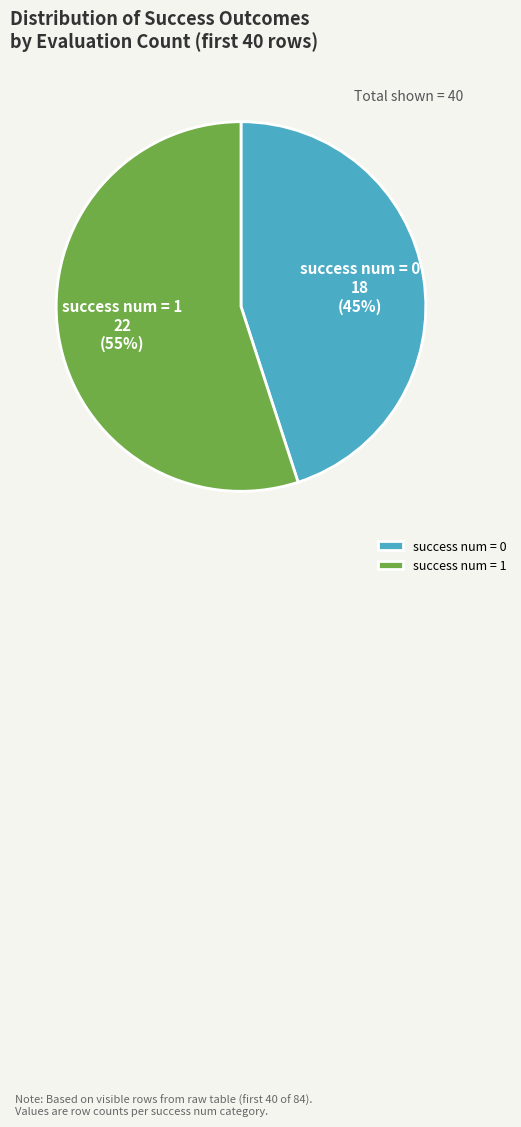

What is the ratio of the value at success num = 1 to the value at success num = 0?

1.2